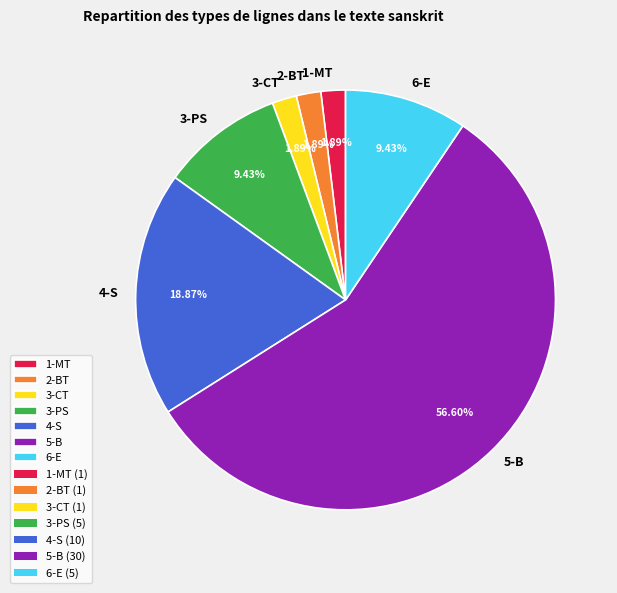

Is it true that 3-CT is 11% of the pie?

False